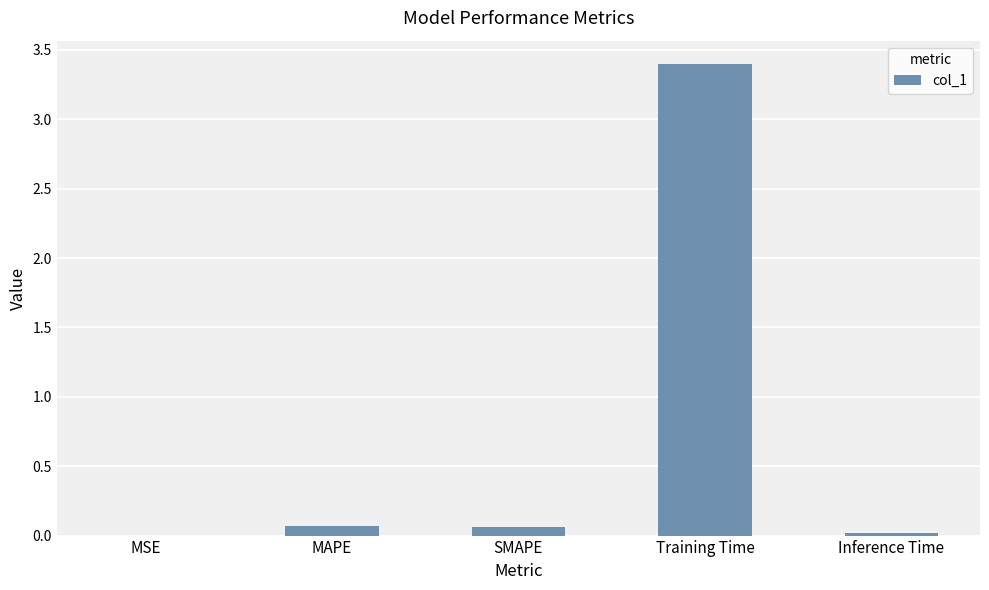

Which category has the highest value across all series?

Training Time